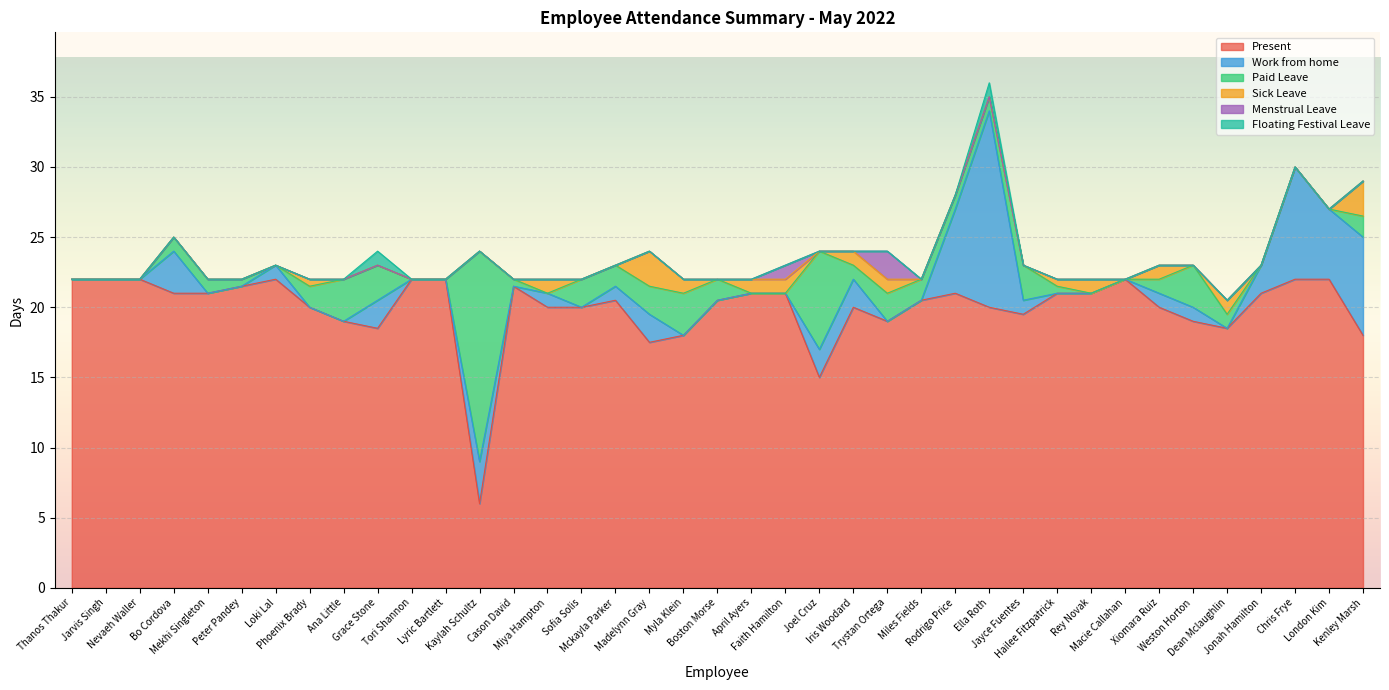

Reading left to right, list all the values displayed in this chart.

Present: 22.0	22.0	22.0	21.0	21.0	21.5	22.0	20.0	19.0	18.5	22.0	22.0	6.0	21.5	20.0	20.0	20.5	17.5	18.0	20.5	21.0	21.0	15.0	20.0	19.0	20.5	21.0	20.0	19.5	21.0	21.0	22.0	20.0	19.0	18.5	21.0	22.0	22.0	18.0
Work from home: 0.0	0.0	0.0	3.0	0.0	0.0	1.0	0.0	0.0	2.0	0.0	0.0	3.0	0.0	1.0	0.0	1.0	2.0	0.0	0.0	0.0	0.0	2.0	2.0	0.0	0.0	6.0	14.0	1.0	0.0	0.0	0.0	1.0	1.0	0.0	2.0	8.0	5.0	7.0
Paid Leave: 0.0	0.0	0.0	1.0	1.0	0.5	0.0	1.5	3.0	2.5	0.0	0.0	15.0	0.5	0.0	2.0	1.5	2.0	3.0	1.5	0.0	0.0	7.0	1.0	2.0	1.5	1.0	1.0	2.5	0.5	0.0	0.0	1.0	3.0	1.0	0.0	0.0	0.0	1.5
Sick Leave: 0.0	0.0	0.0	0.0	0.0	0.0	0.0	0.5	0.0	0.0	0.0	0.0	0.0	0.0	1.0	0.0	0.0	2.5	1.0	0.0	1.0	1.0	0.0	1.0	1.0	0.0	0.0	0.0	0.0	0.5	1.0	0.0	1.0	0.0	1.0	0.0	0.0	0.0	2.5
Menstrual Leave: 0.0	0.0	0.0	0.0	0.0	0.0	0.0	0.0	0.0	0.0	0.0	0.0	0.0	0.0	0.0	0.0	0.0	0.0	0.0	0.0	0.0	1.0	0.0	0.0	2.0	0.0	0.0	0.0	0.0	0.0	0.0	0.0	0.0	0.0	0.0	0.0	0.0	0.0	0.0
Floating Festival Leave: 0.0	0.0	0.0	0.0	0.0	0.0	0.0	0.0	0.0	1.0	0.0	0.0	0.0	0.0	0.0	0.0	0.0	0.0	0.0	0.0	0.0	0.0	0.0	0.0	0.0	0.0	0.0	1.0	0.0	0.0	0.0	0.0	0.0	0.0	0.0	0.0	0.0	0.0	0.0